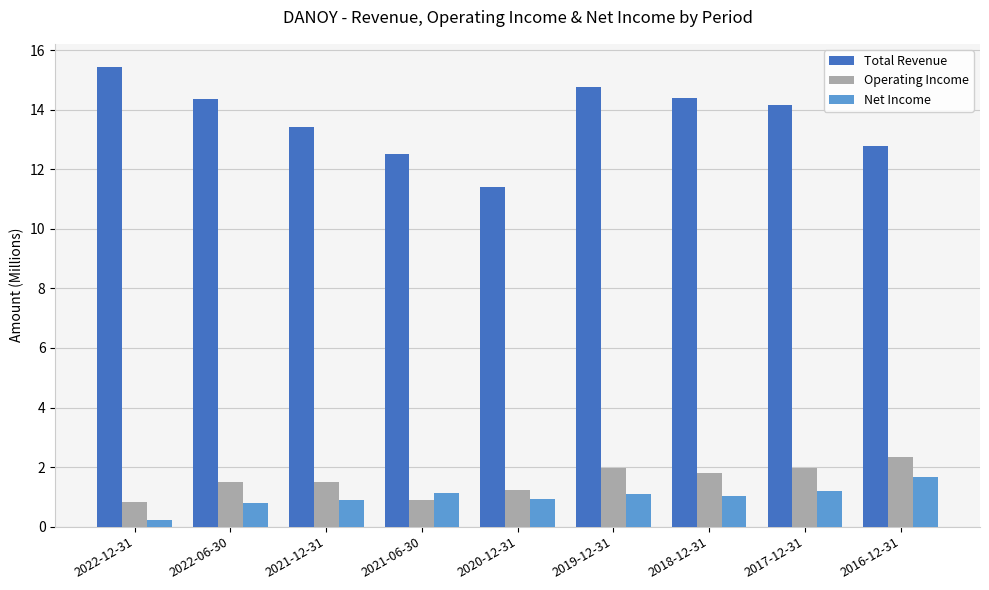

Which series has the largest range (max minus min)?

Total Revenue